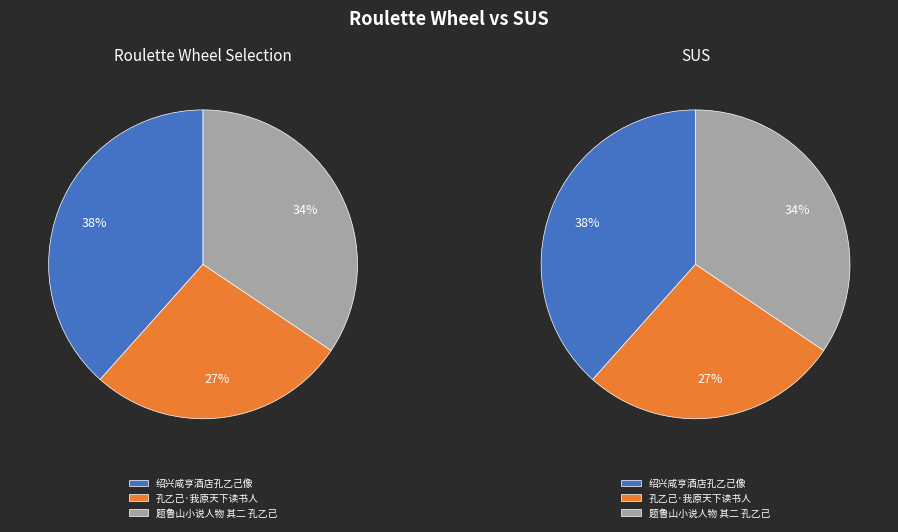

To the nearest percent, what is the difference between the 孔乙己·我原天下读书人 and 绍兴咸亨酒店孔乙己像 slice percentages?

11%